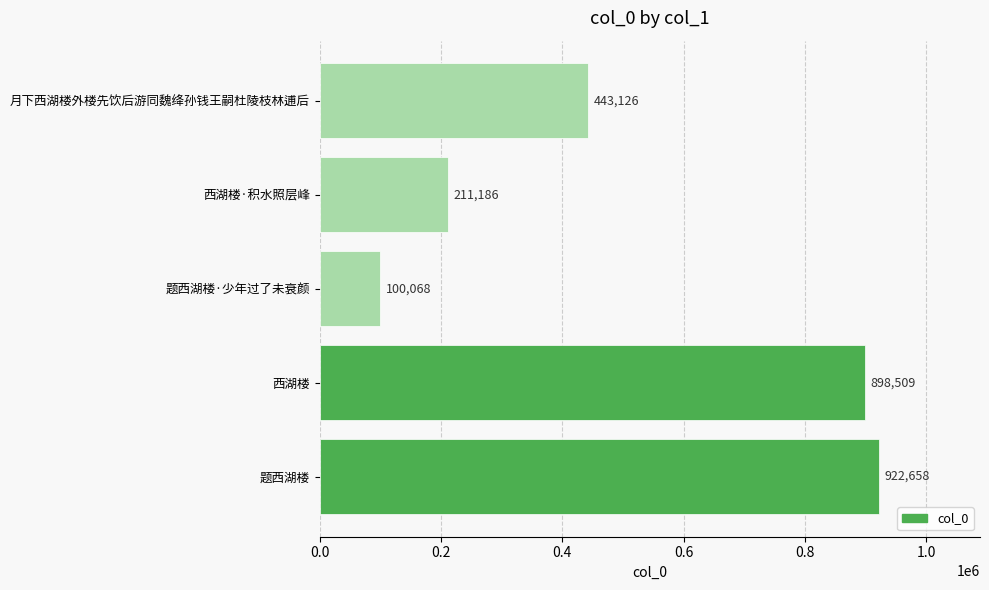

Rank the categories by value from lowest to highest.

题西湖楼·少年过了未衰颜, 西湖楼·积水照层峰, 月下西湖楼外楼先饮后游同魏绛孙钱王嗣杜陵枝林逋后, 西湖楼, 题西湖楼